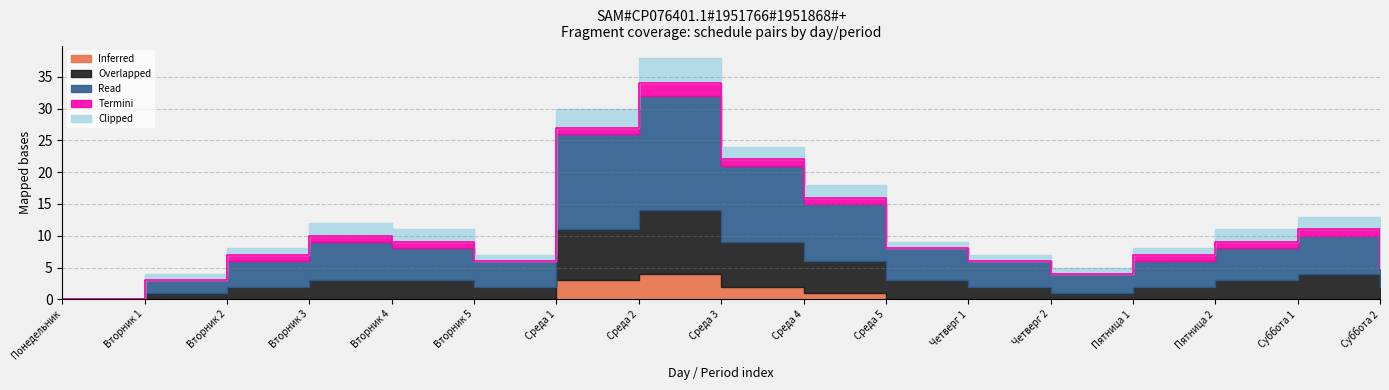

The value of Clipped at Вторник 4 is 3. True or false?

False